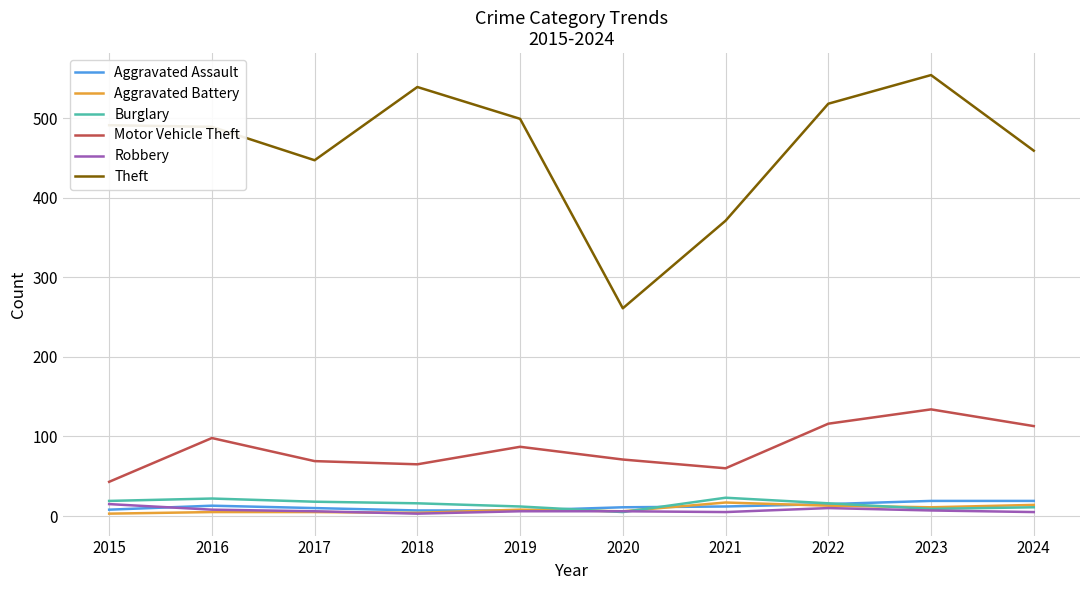

What is the total value across all series at 2023?

734